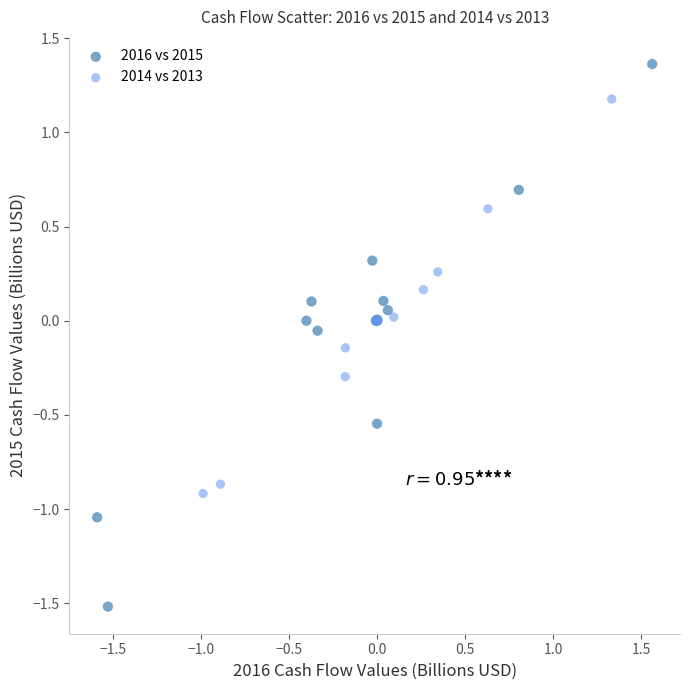

Which series contains the highest Y value?

2016 vs 2015